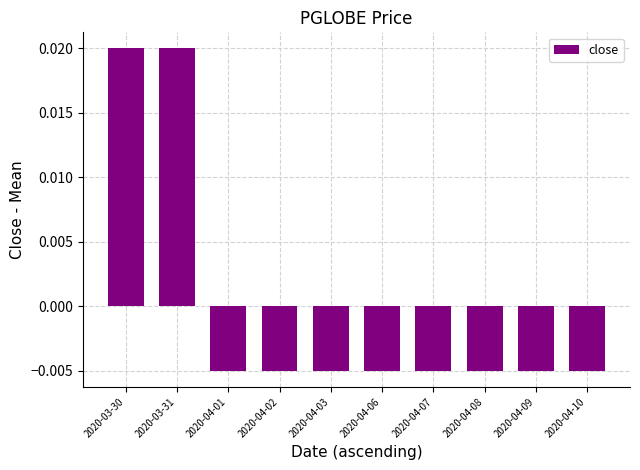

What is the label of the 4th bar from the left?

2020-04-02